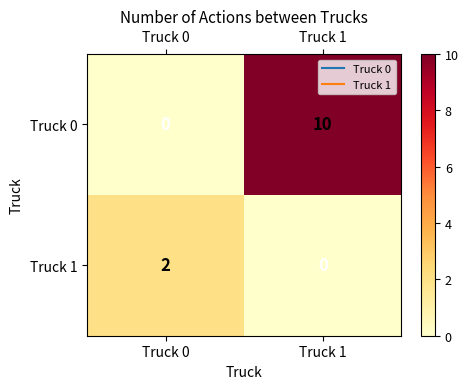

Count the number of data series in this chart.

2